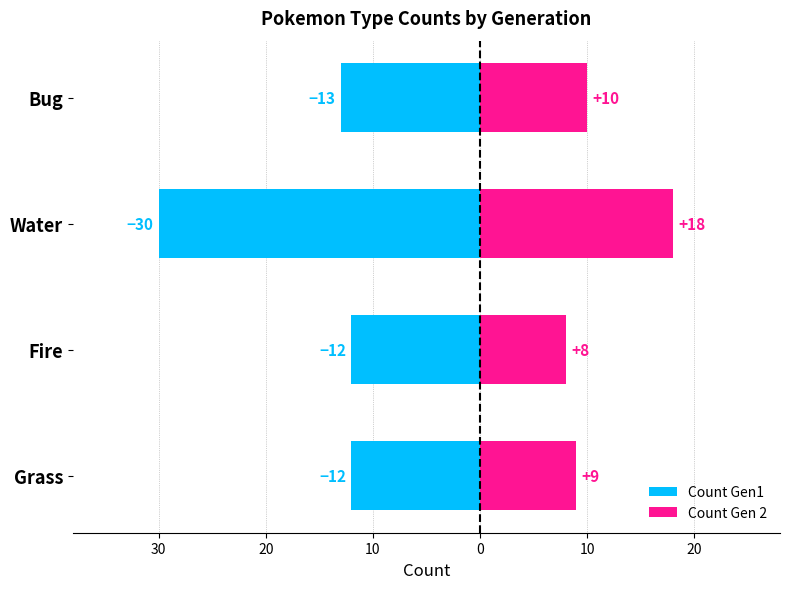

Which series has the largest range (max minus min)?

Count Gen1